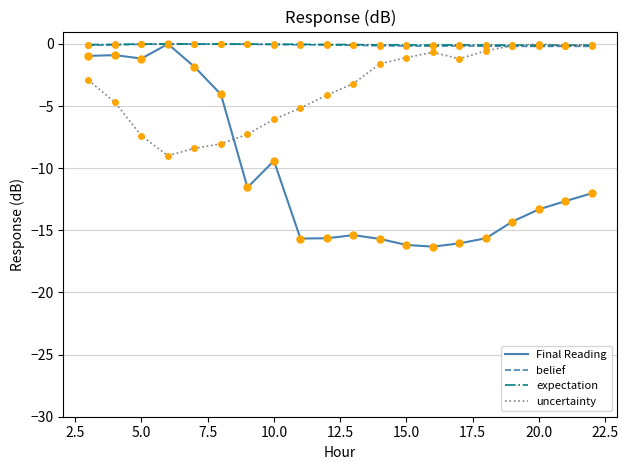

What is the average value of the uncertainty series?

-3.6